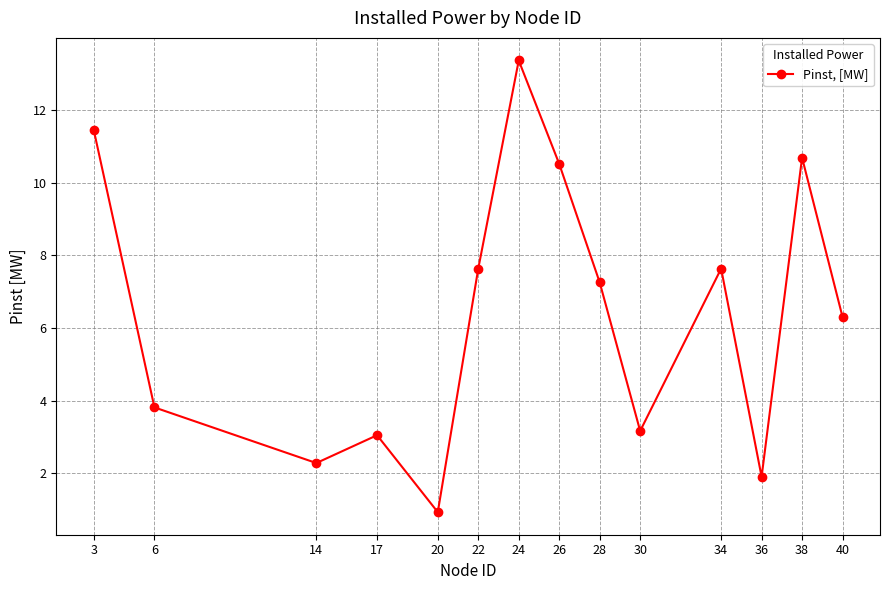

Where is the first local maximum?

17